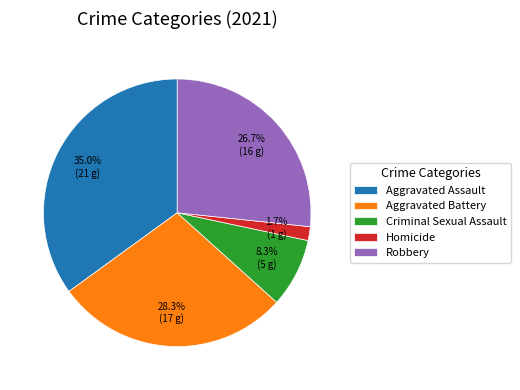

Rank the categories by value from highest to lowest.

Aggravated Assault, Aggravated Battery, Robbery, Criminal Sexual Assault, Homicide